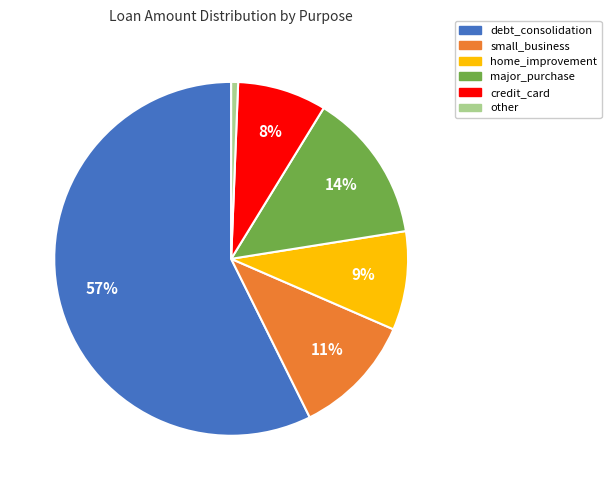

How many segments does this pie chart have?

6